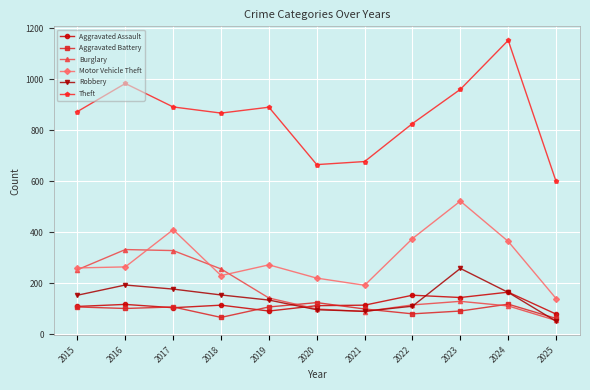

What is the total value across all series at 2018?

1693